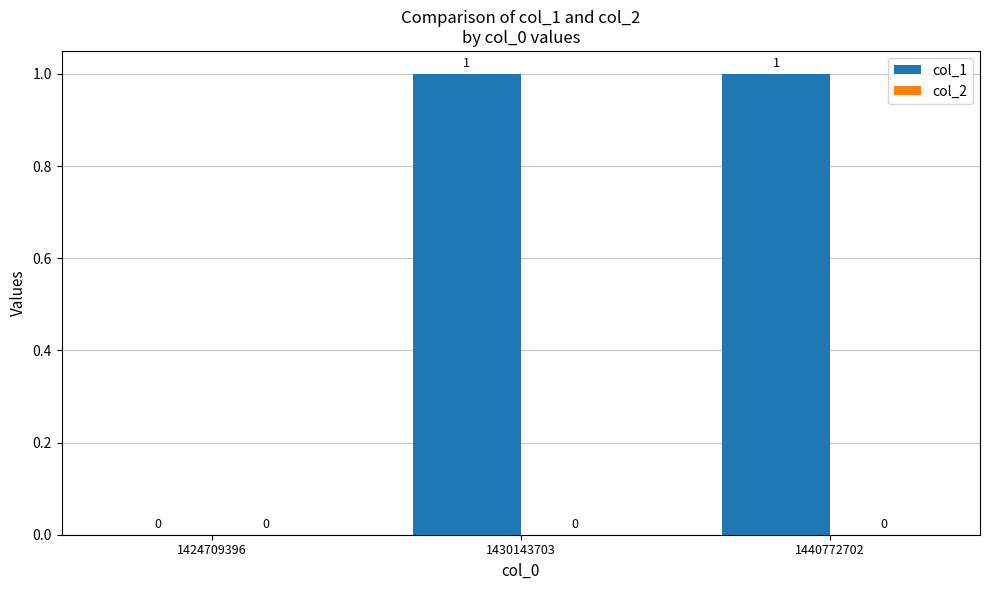

Between 1440772702 and 1424709396, which is larger?

1440772702